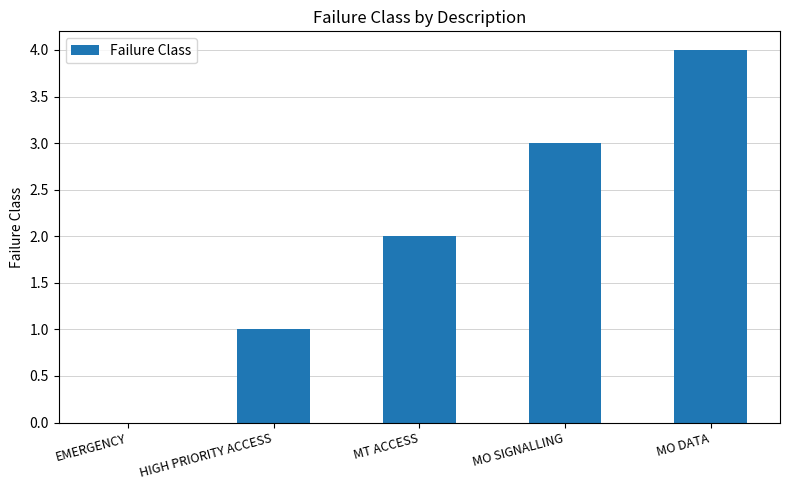

True or false: the data shows 2 at HIGH PRIORITY ACCESS.

False